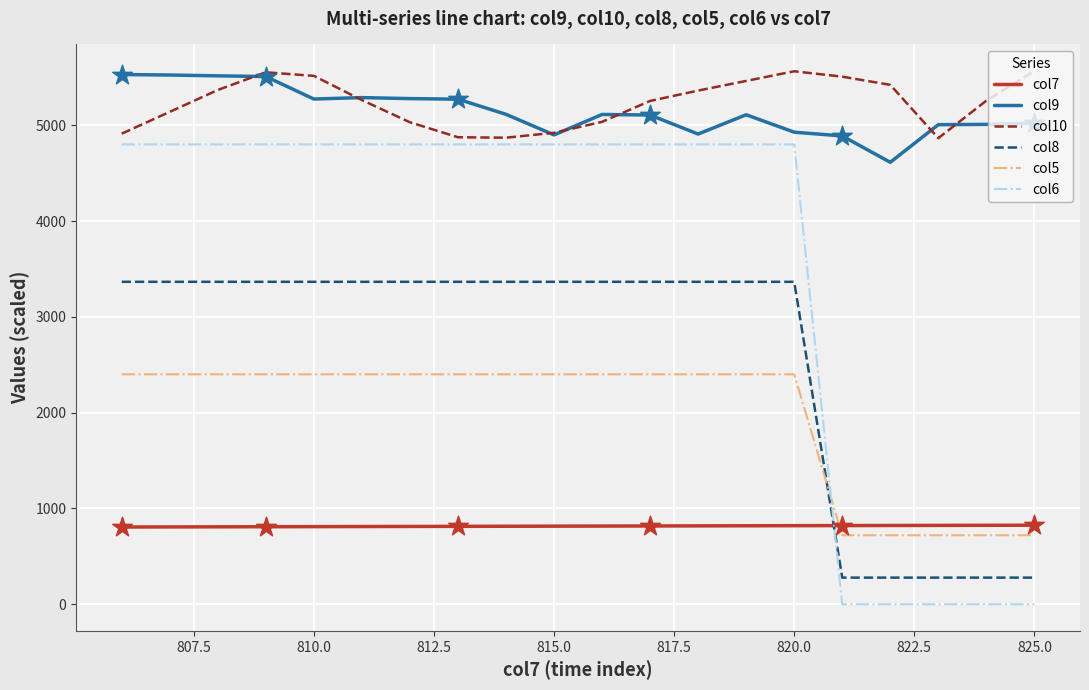

True or false: col8 and col9 intersect in this chart.

False